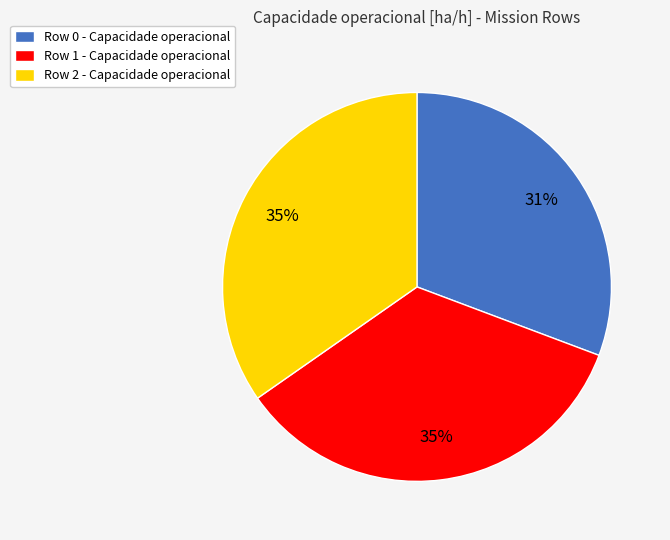

Does any single category account for the majority?

No